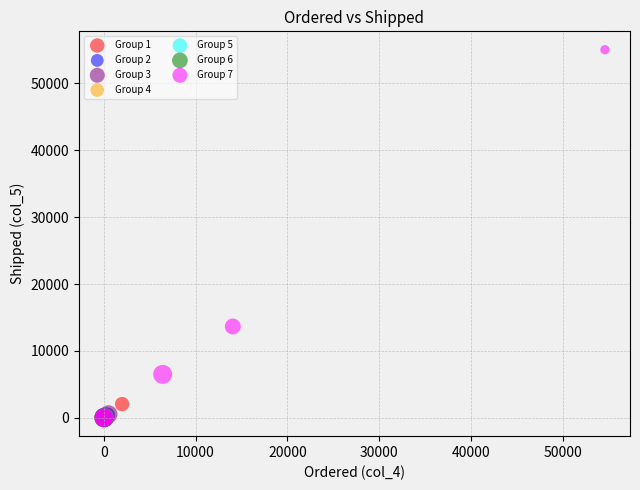

Which series has the largest Y range (max minus min)?

Group 7